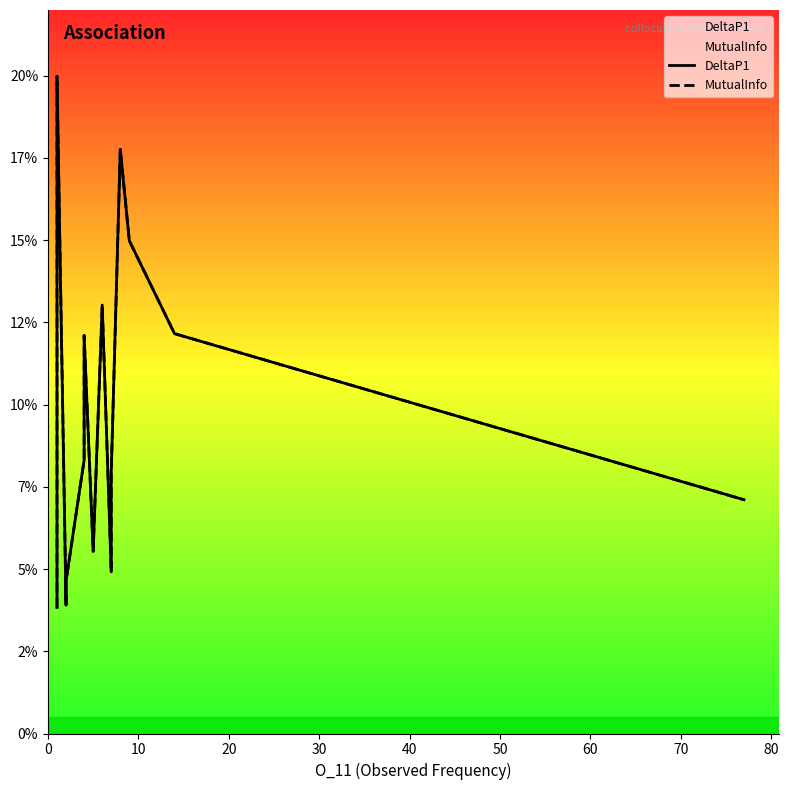

How many series are shown in this chart?

2